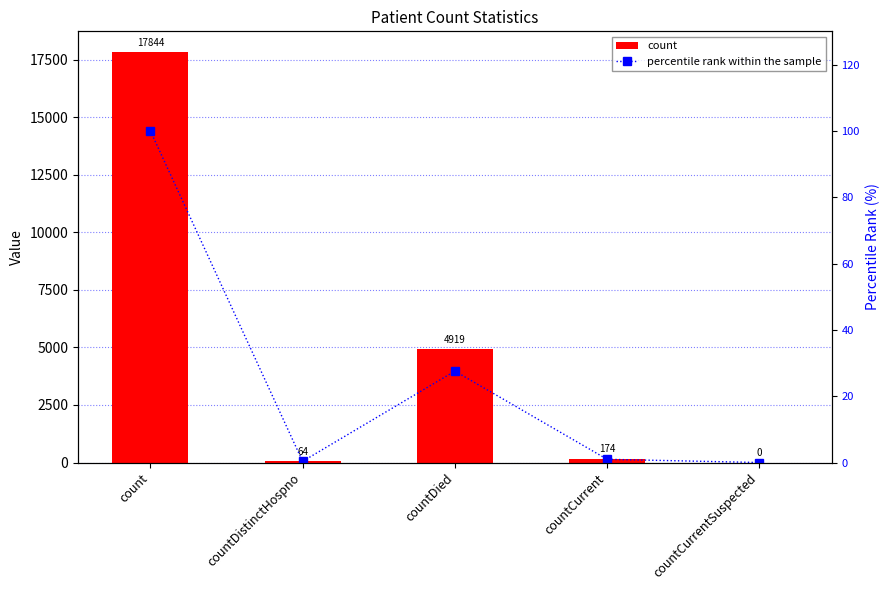

What is the sum of all count values?

23001.0